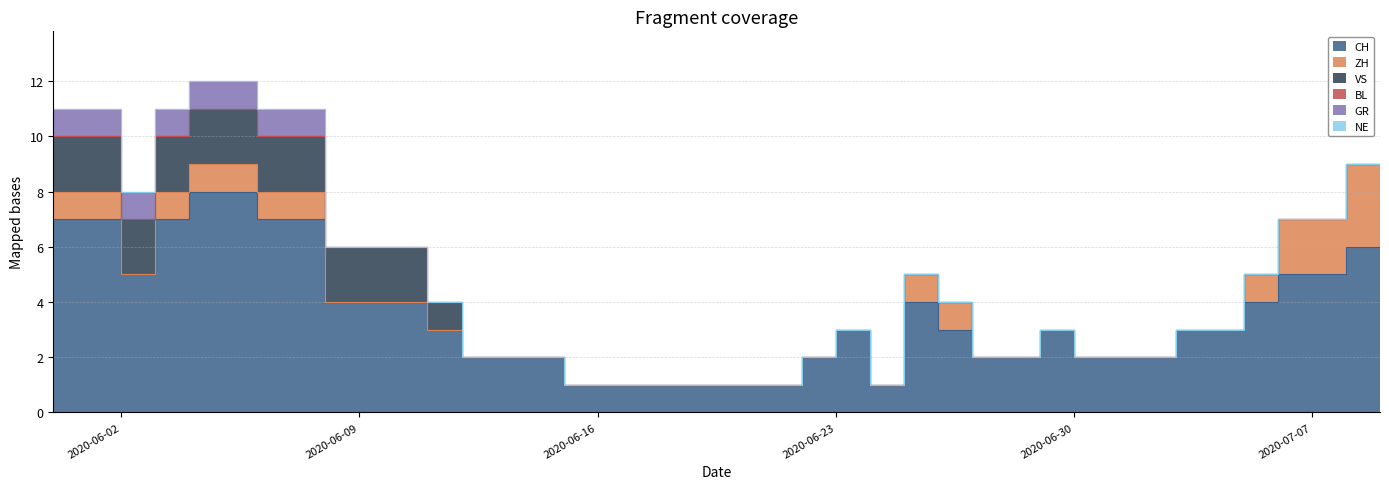

True or false: VS and CH intersect in this chart.

False